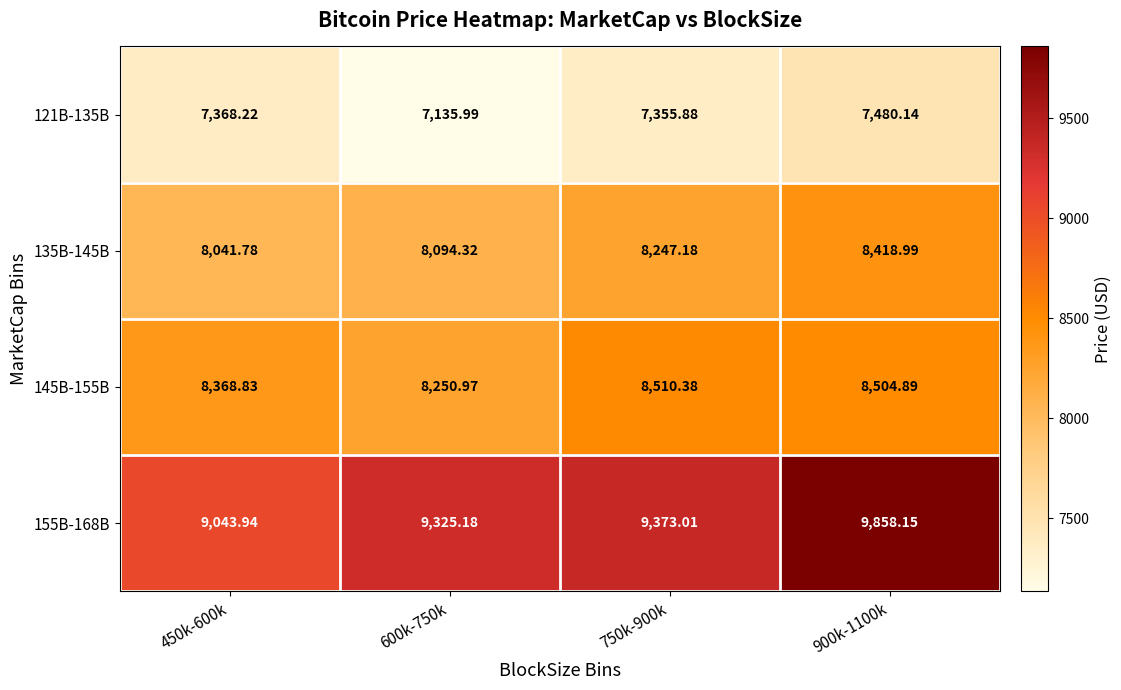

Is the value of 155B-168B at 750k-900k greater than the value of 121B-135B at 600k-750k?

Yes